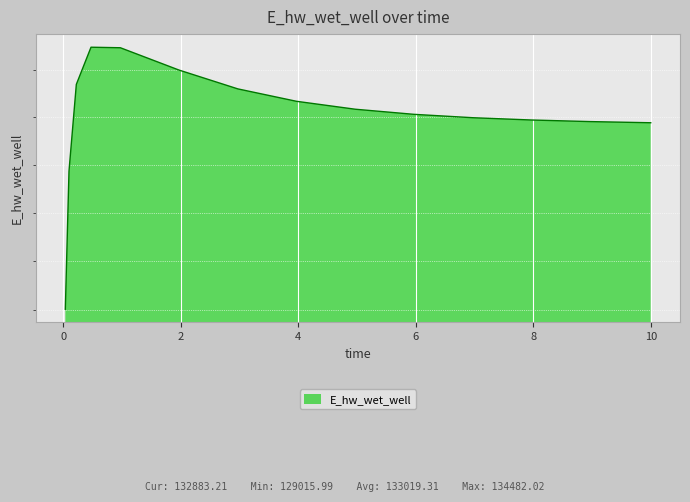

At which label does the data first exceed 133060?

0.21875